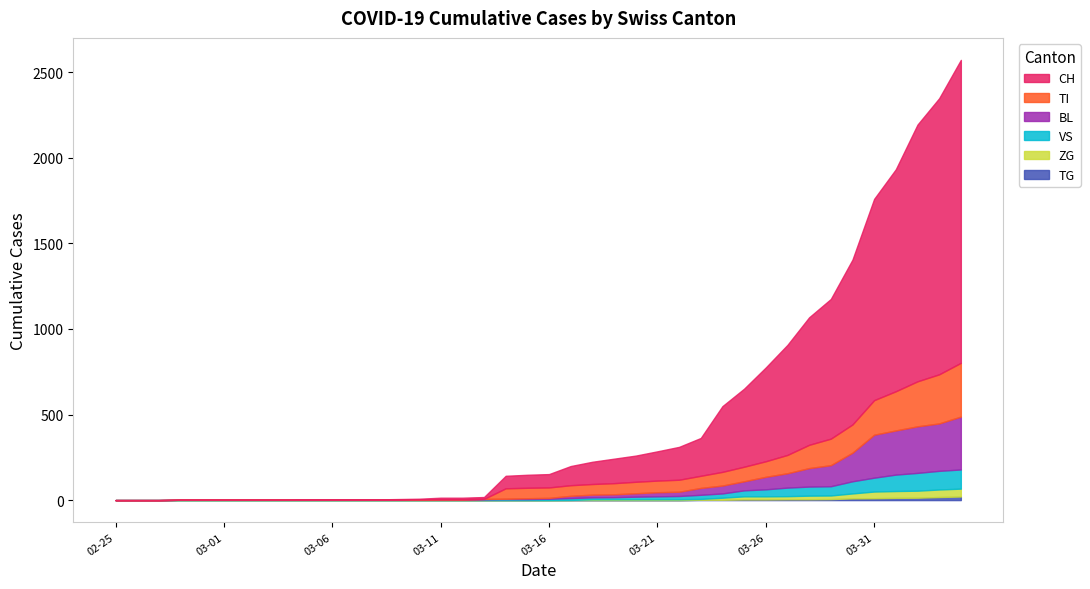

Between 2020-03-07 and 2020-03-26, which is larger?

2020-03-26